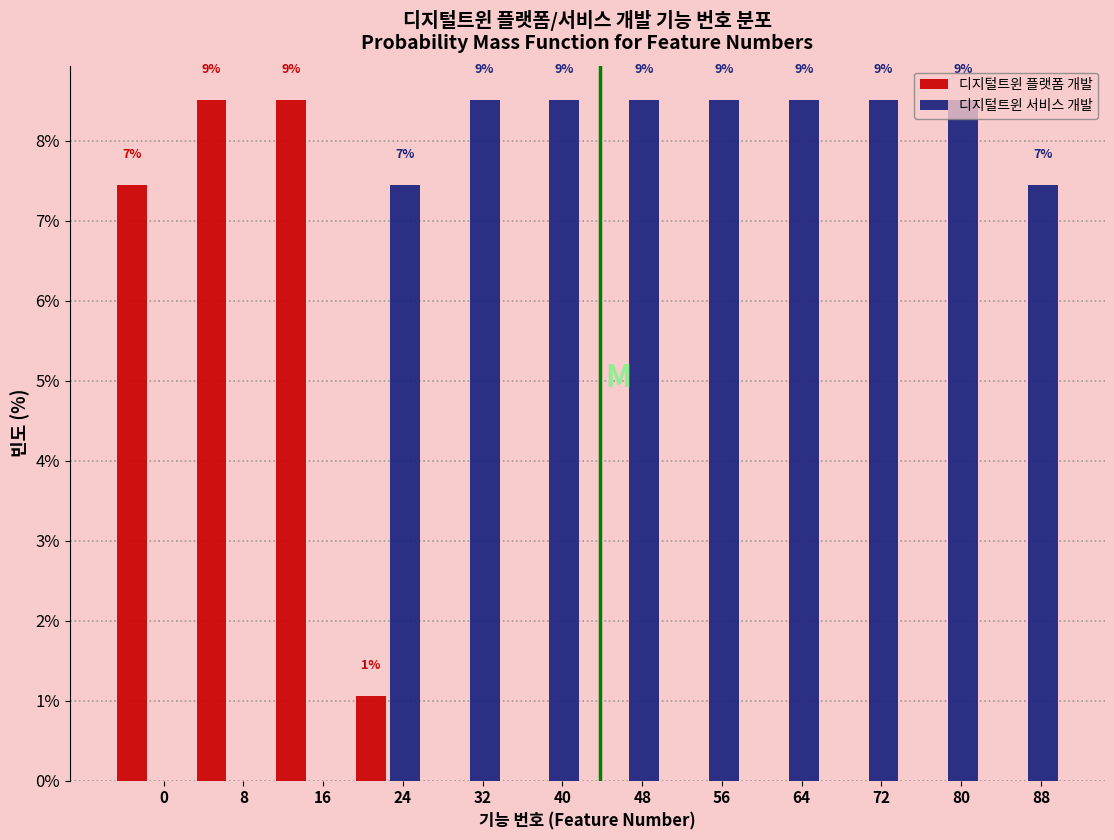

How many groups of bars are there?

12